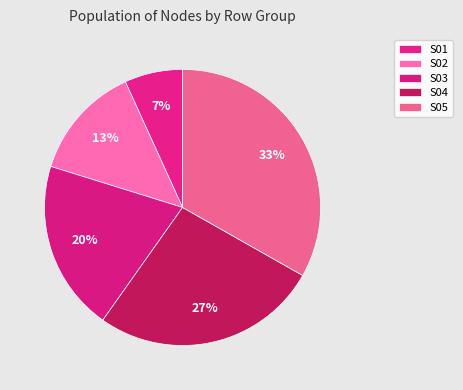

How many slices are in this pie chart?

5